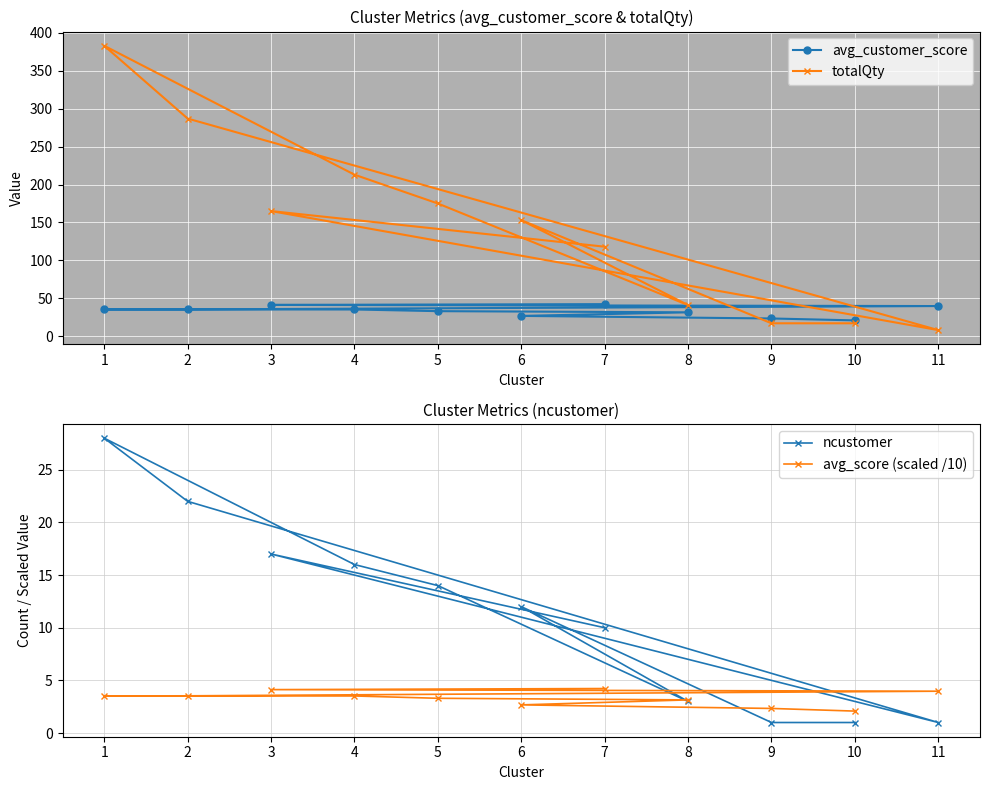

List the series in order of their peak value, highest first.

totalQty, avg_customer_score, ncustomer, avg_score (scaled /10)